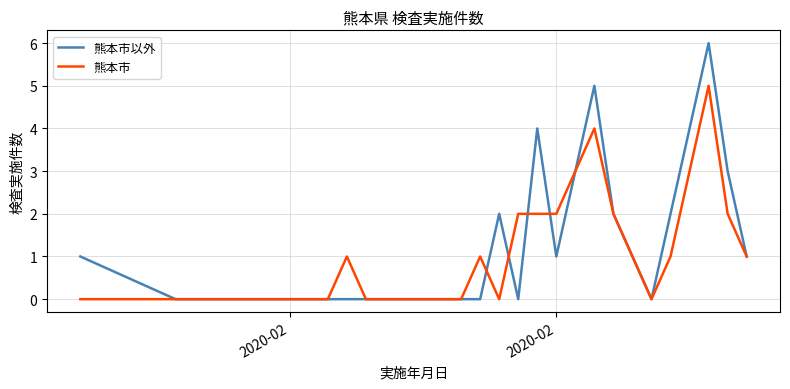

What is the maximum value shown in the chart?

6